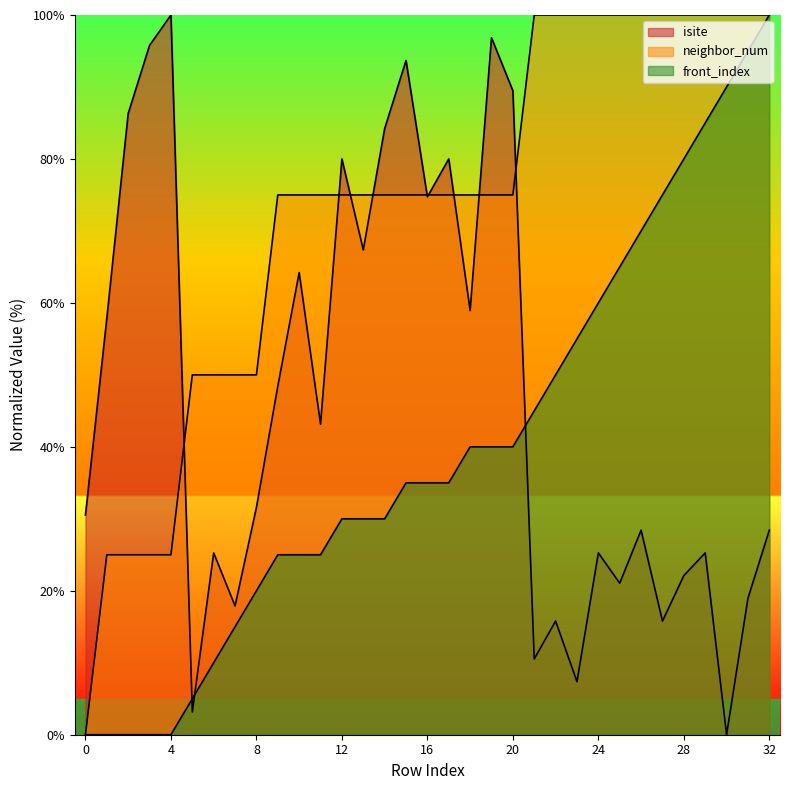

The neighbor_num series shows 123.1 at 19. True or false?

False